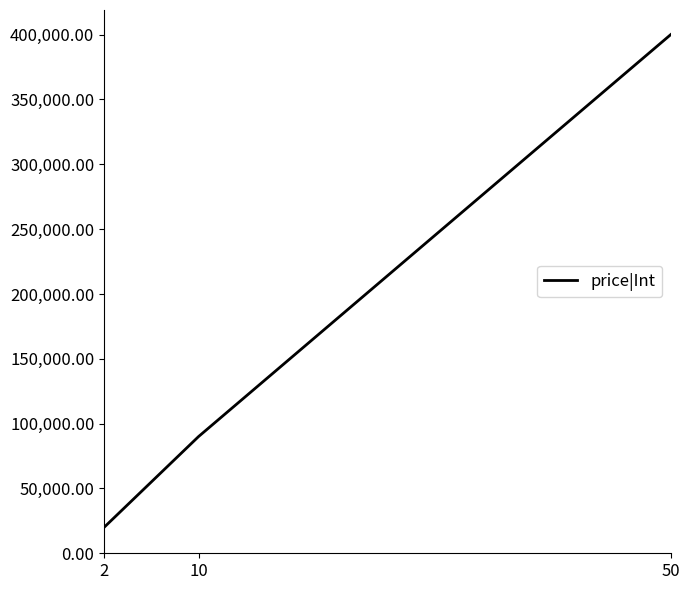

The value at 10 is 90000. True or false?

True